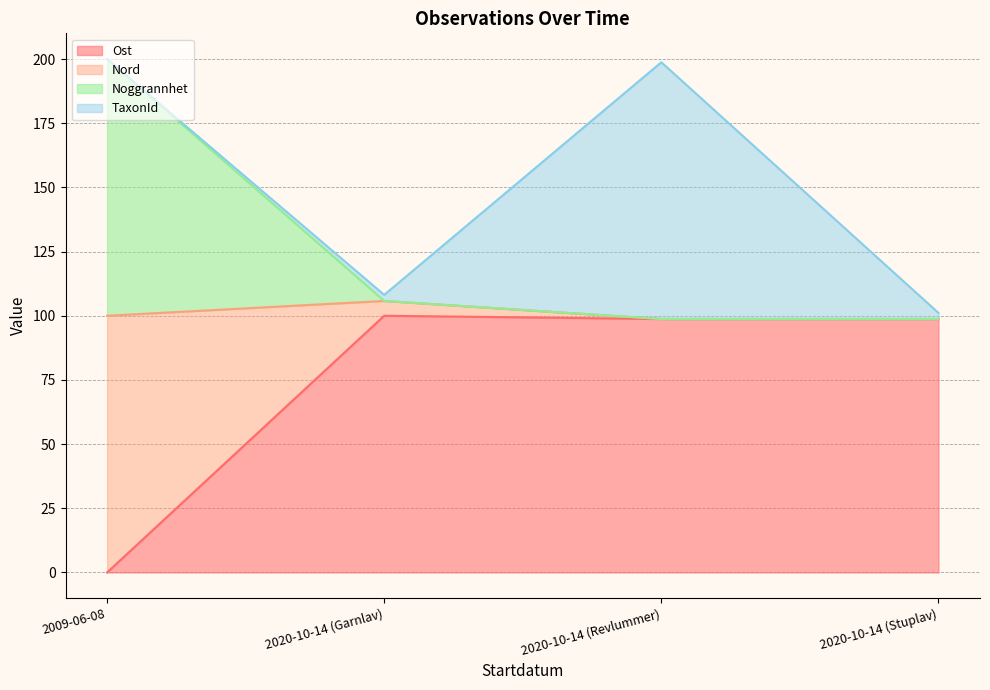

Which category has the lowest value in the Noggrannhet (line) series?

2020-10-14 (Revlummer)